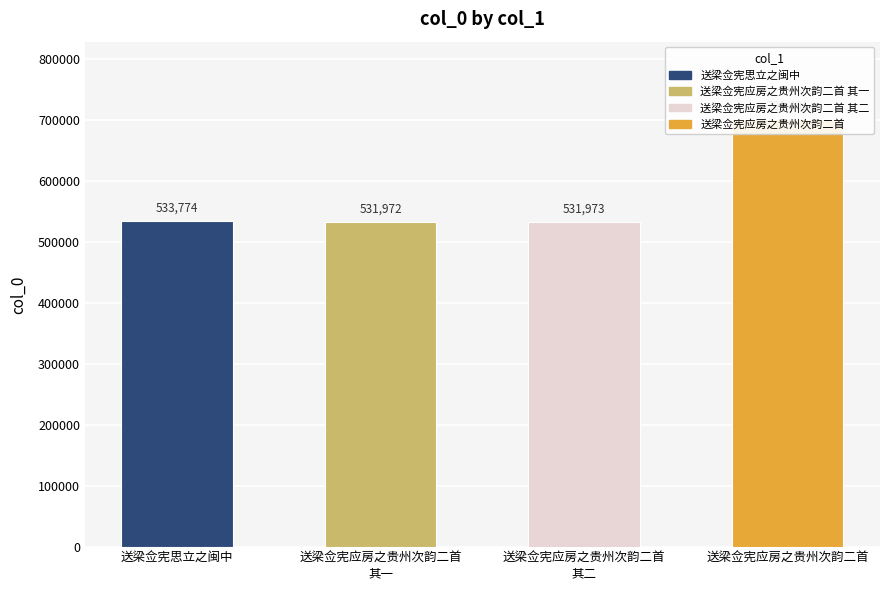

The value at 送梁佥宪思立之闽中 is 282723. True or false?

False